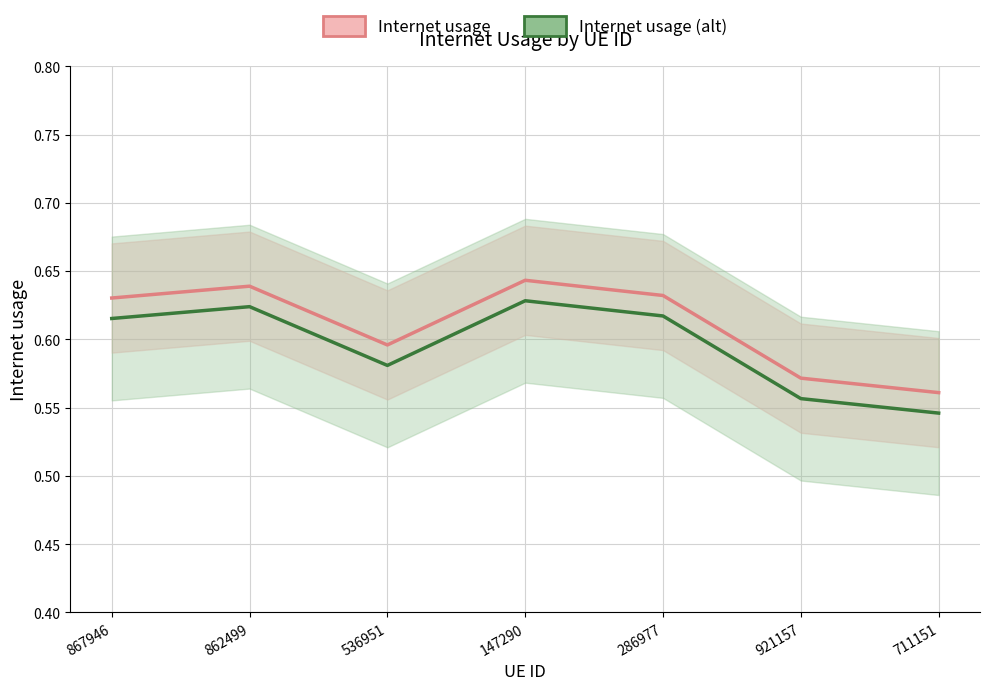

How many lines are shown in the chart?

2